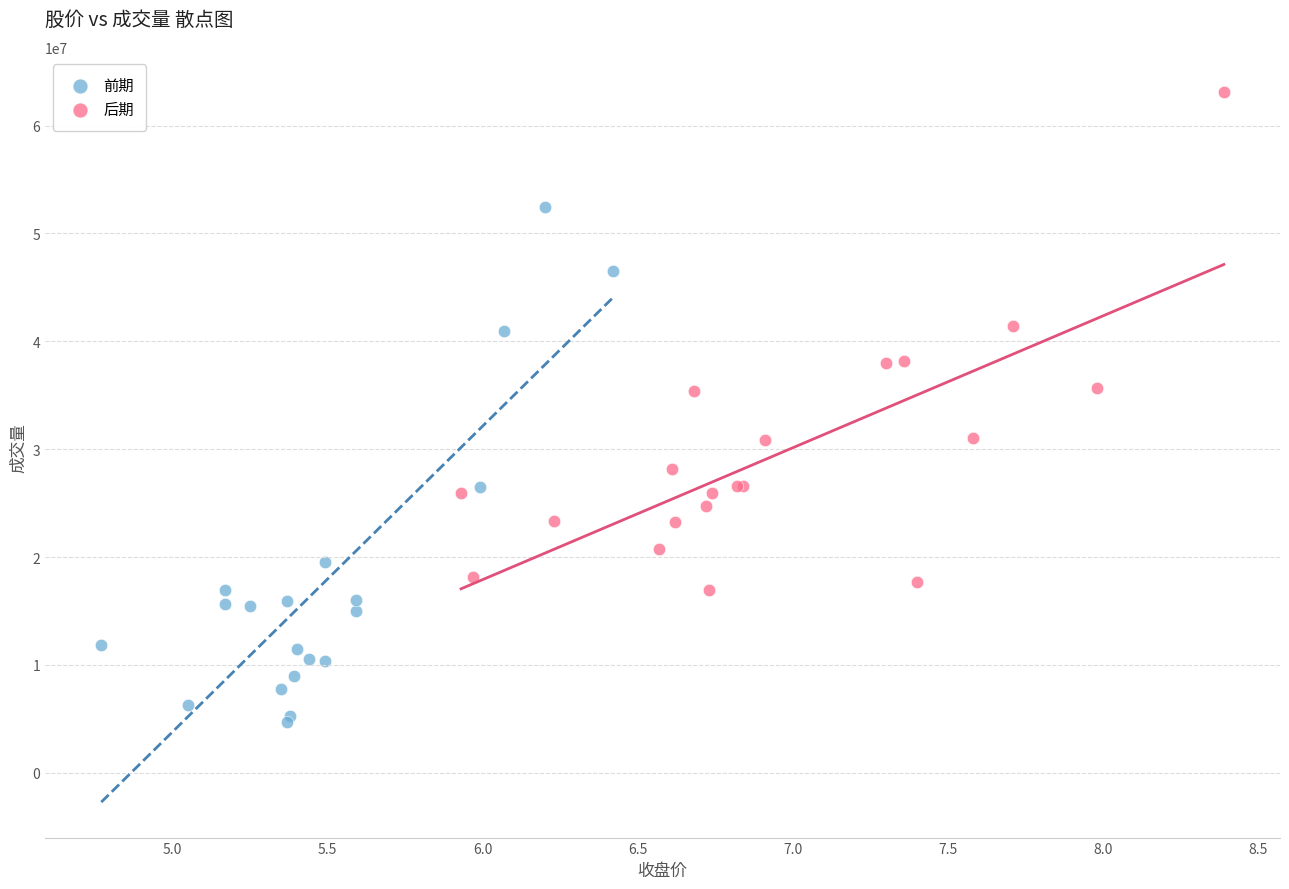

Which series contains the highest Y value?

后期